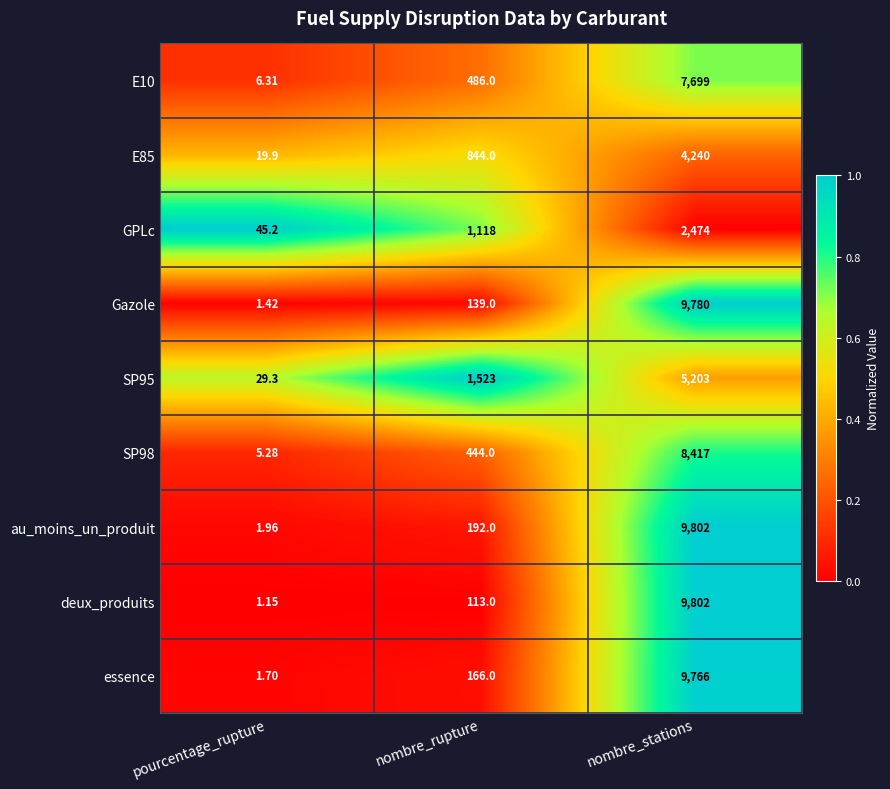

At which category is the sum across all series the highest?

nombre_stations